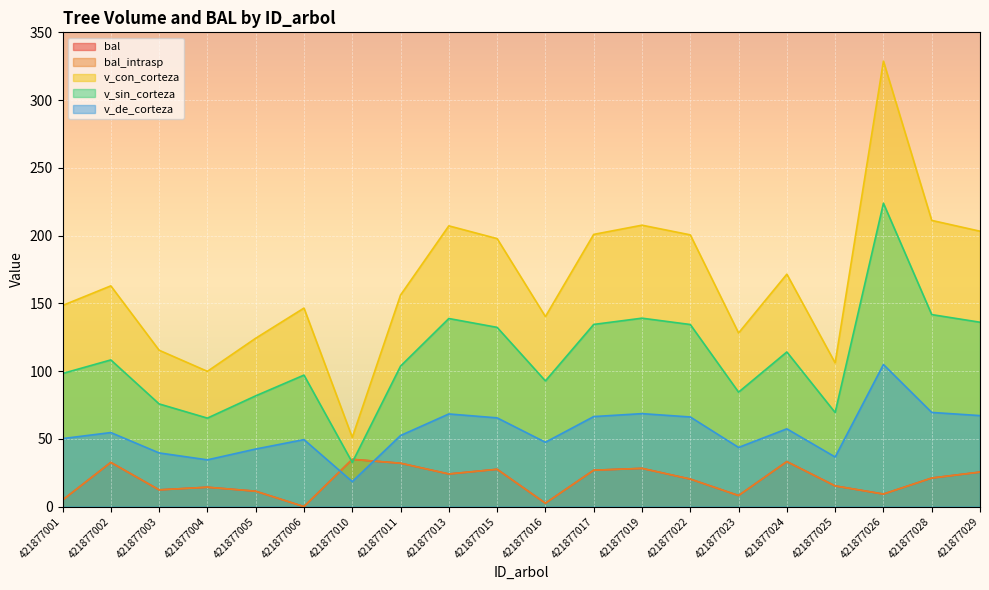

At which category does v_sin_corteza reach its first local peak?

421877002